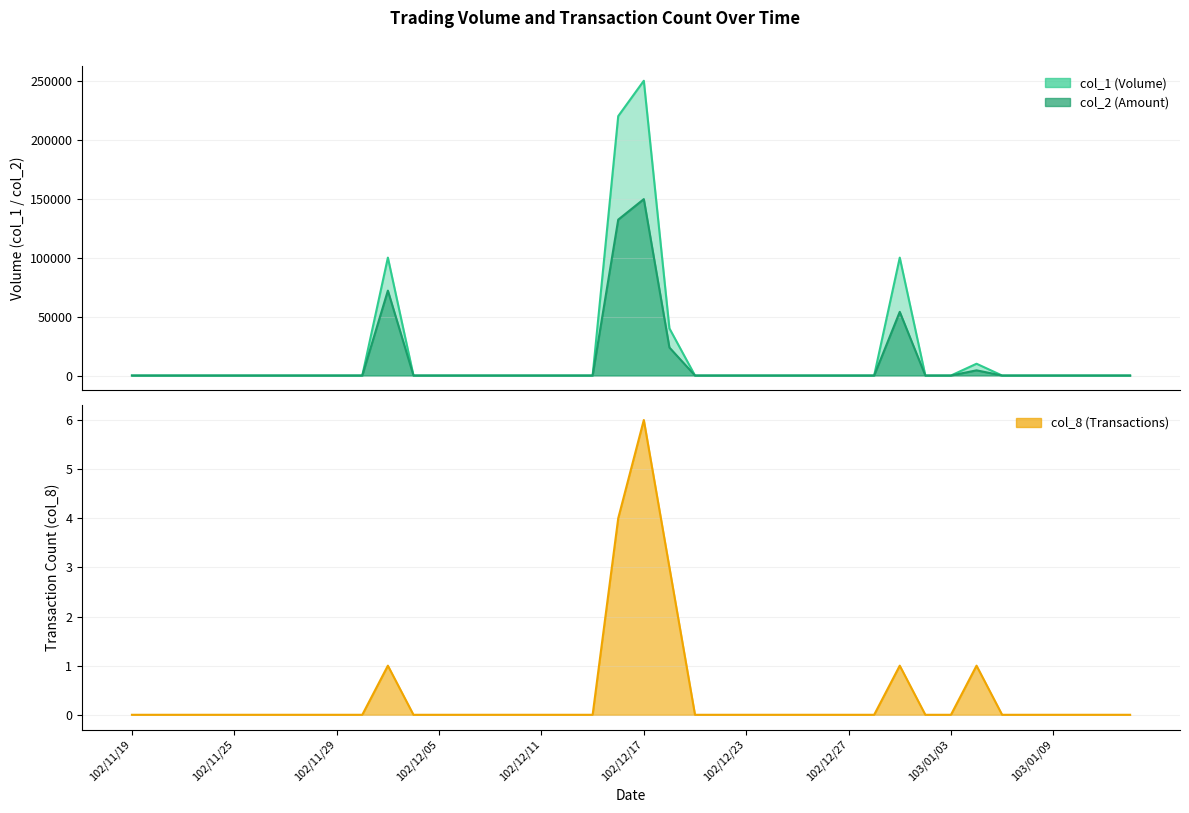

What position from the right is 14?

26